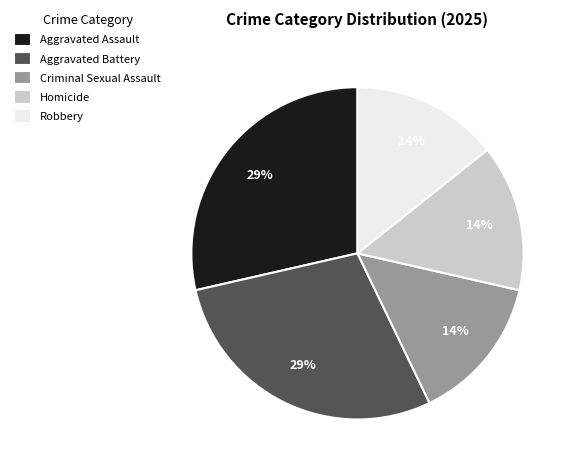

Is there a majority slice in this chart?

No